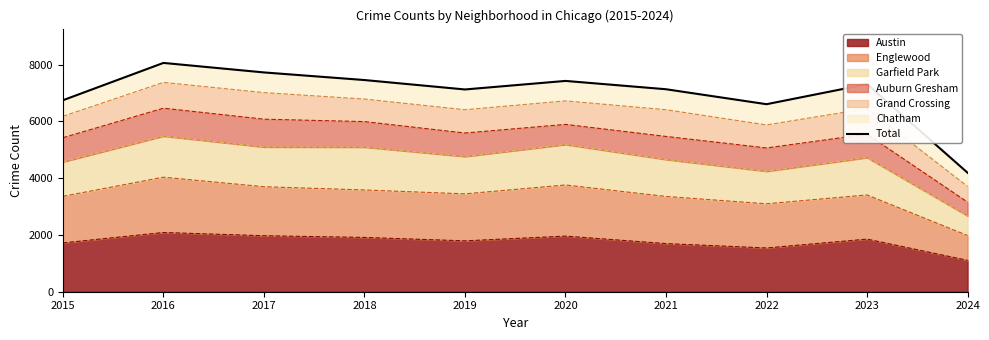

Which category has the lowest value across all series?

2024